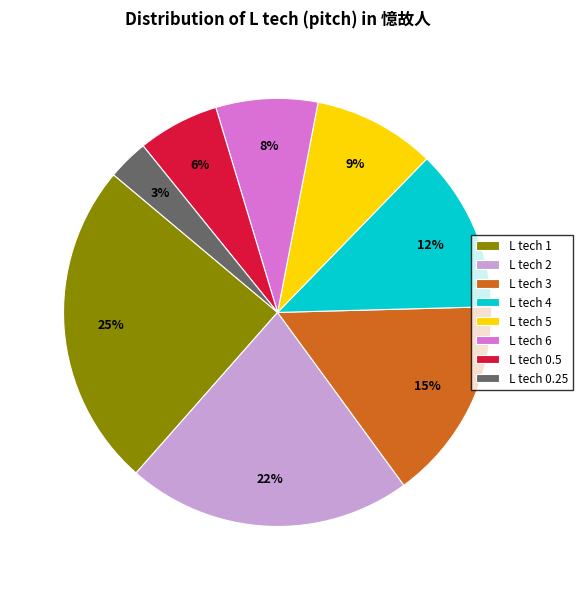

What is the smallest slice in the pie chart?

L tech 0.25